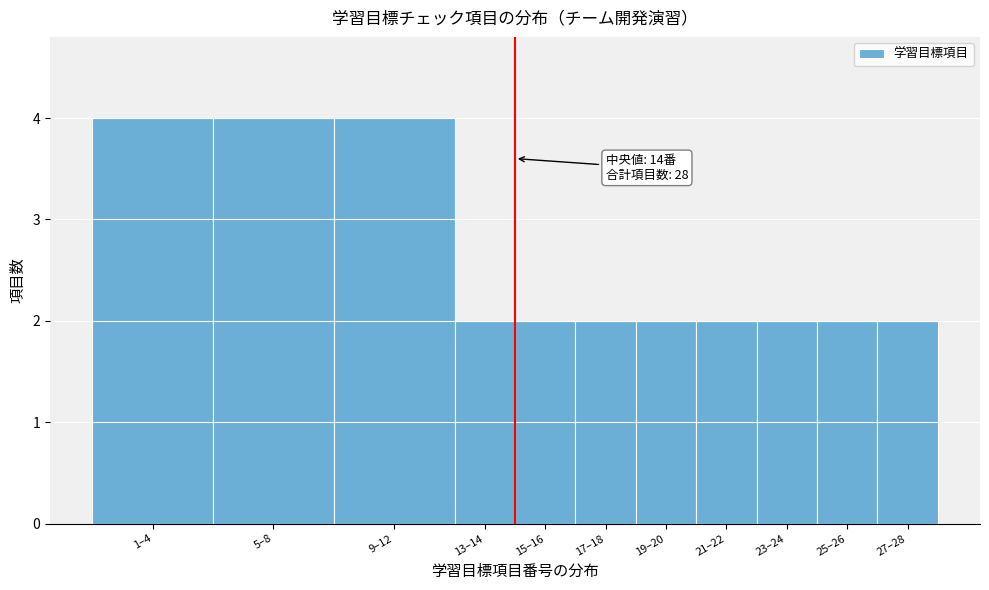

Reading left to right, what are all the values shown in this chart?

4	4	4	2	2	2	2	2	2	2	2